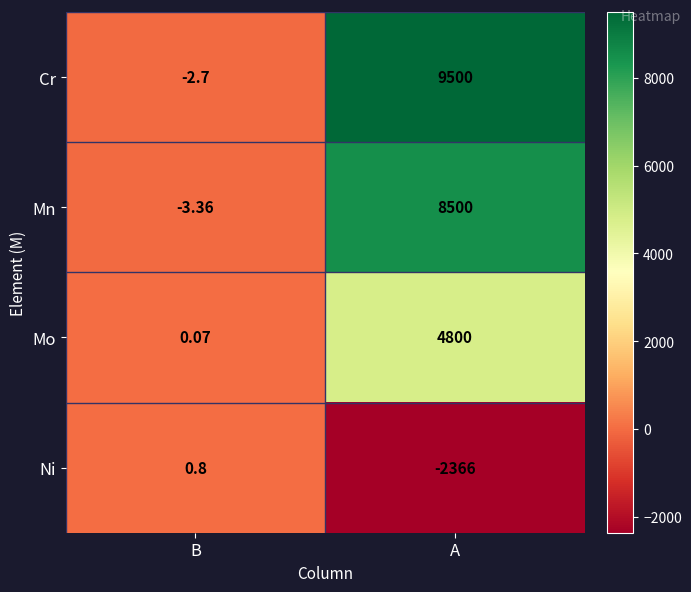

Is the value of Mo at B greater than the value of Ni at A?

Yes